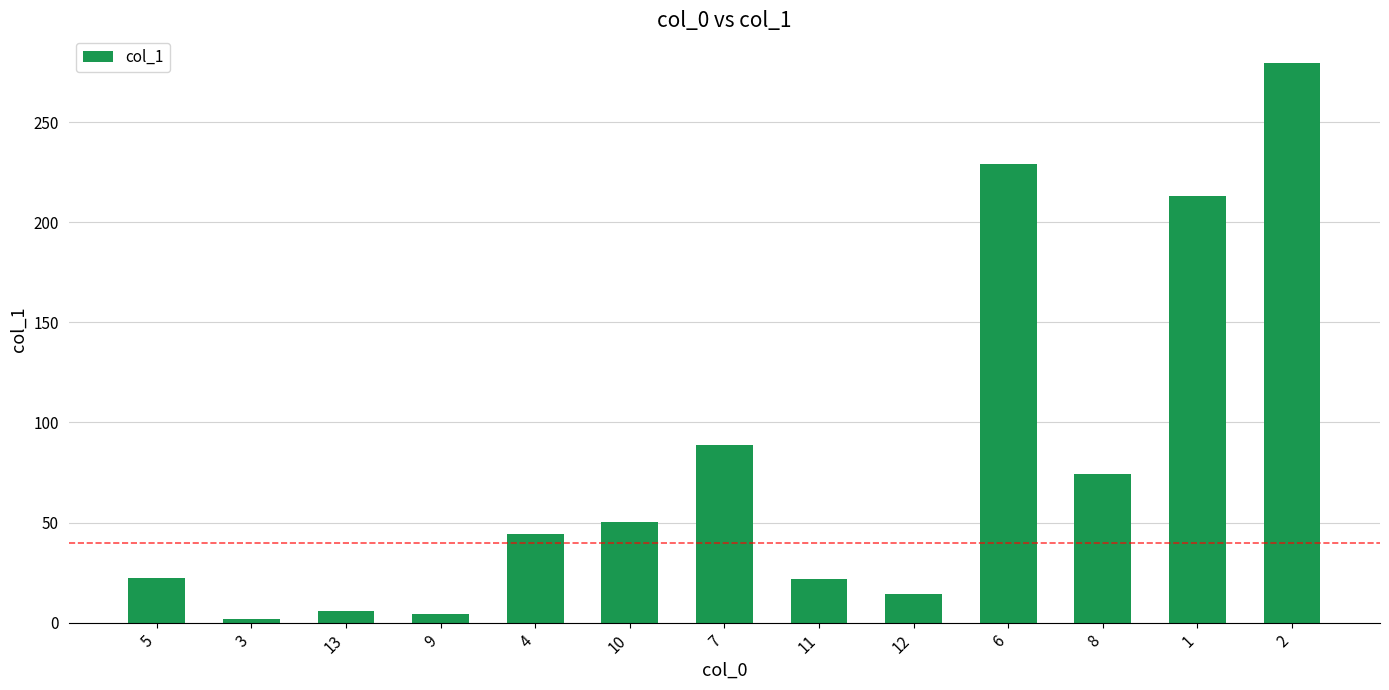

Between 12 and 10, which is larger?

10